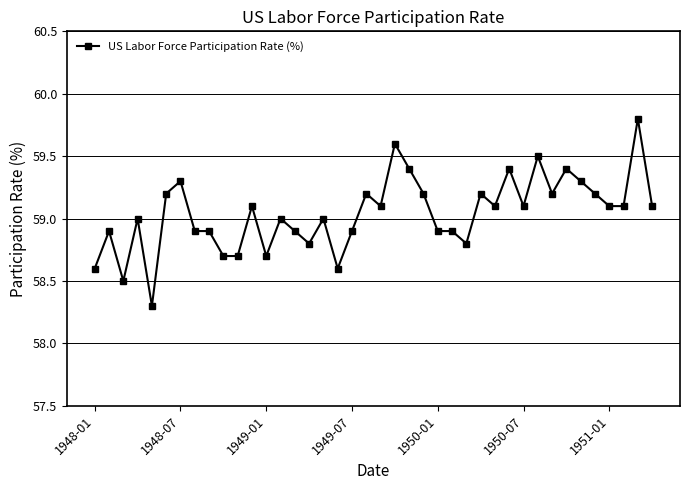

What is the value of the 9th point from the left?

58.9